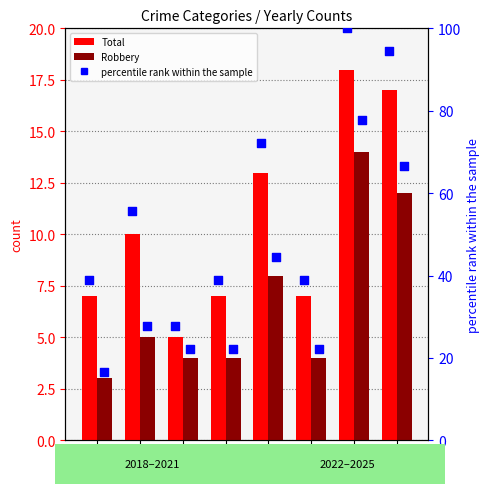

Which series has the widest spread of Y values?

percentile rank within the sample